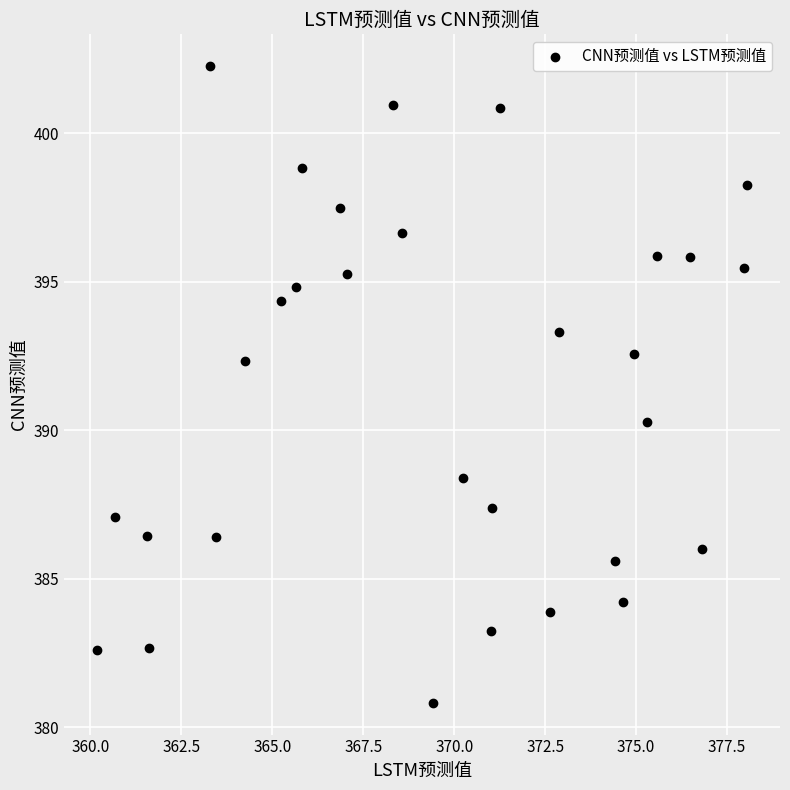

What is the range of Y values (max minus min)?

21.4